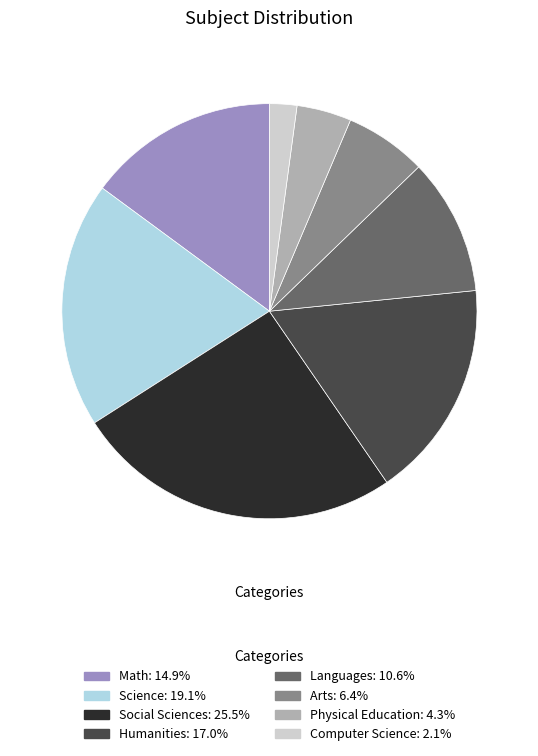

Do Languages: 10.6% and Math: 14.9% together represent more than half of the pie?

No